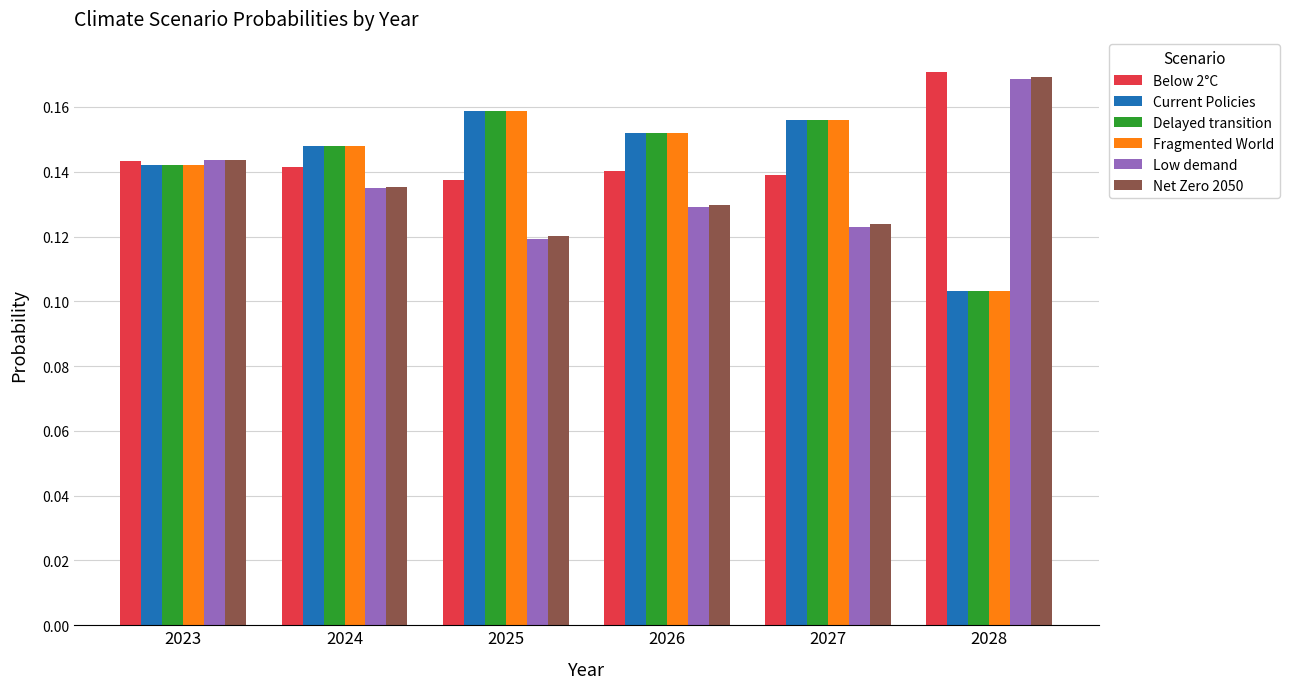

Which category has the lowest value in the Current Policies series?

2028